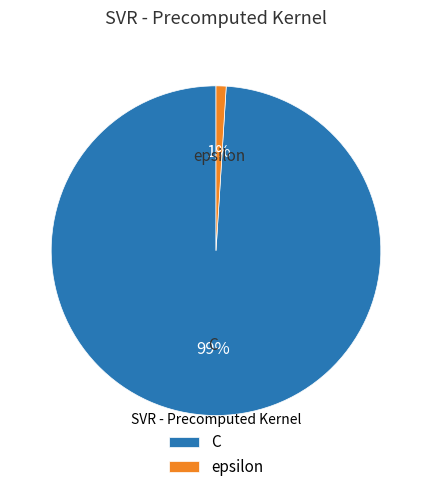

What percentage is the C slice, to the nearest percent?

99%